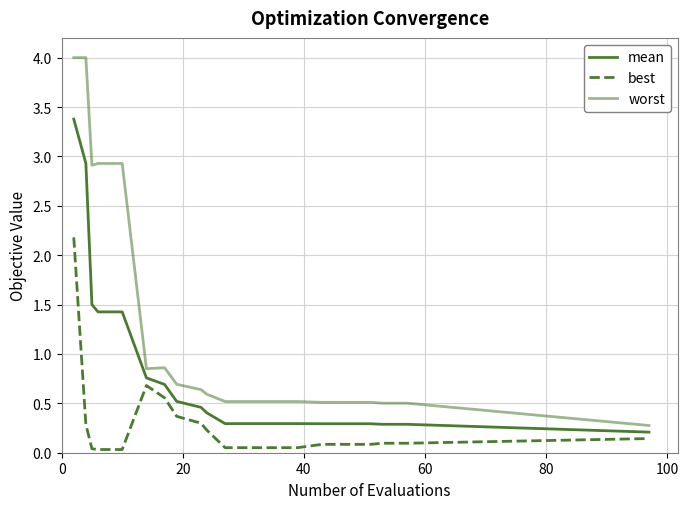

What is the average value of the mean series?

0.8